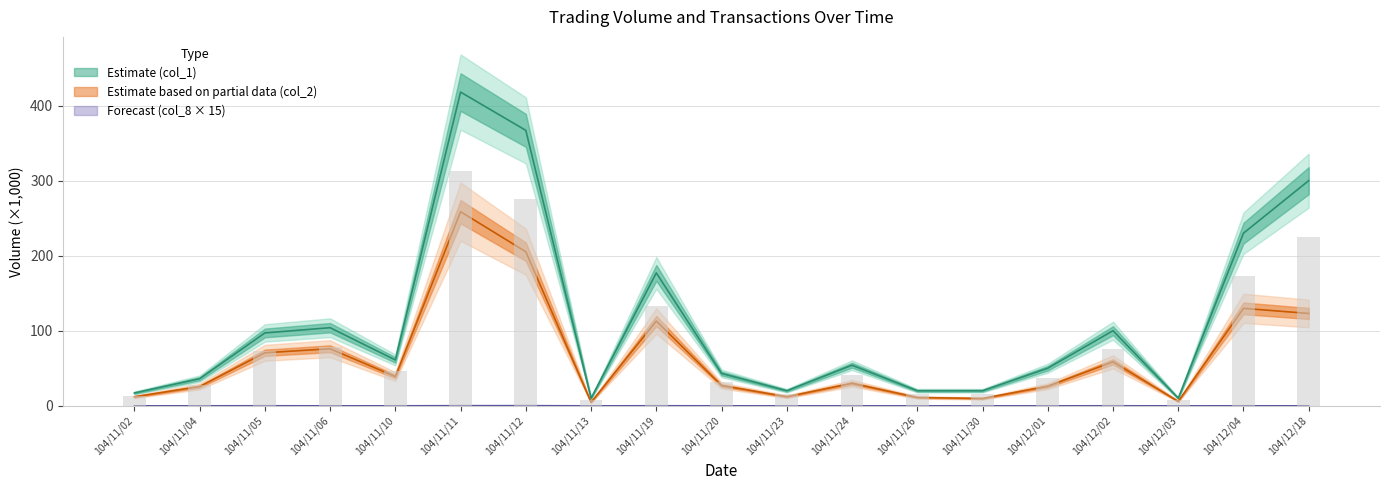

Which series has the largest range (max minus min)?

col_1